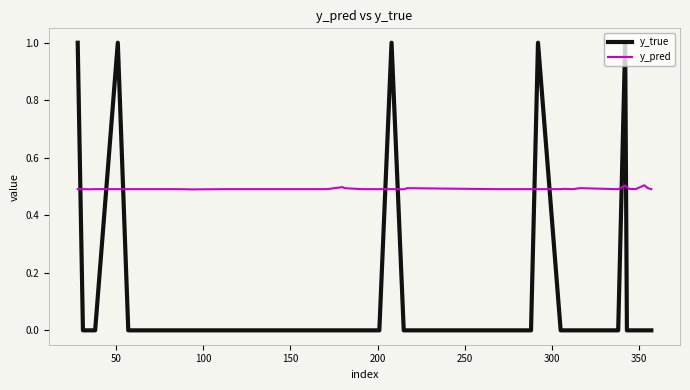

True or false: y_pred and y_true intersect in this chart.

True